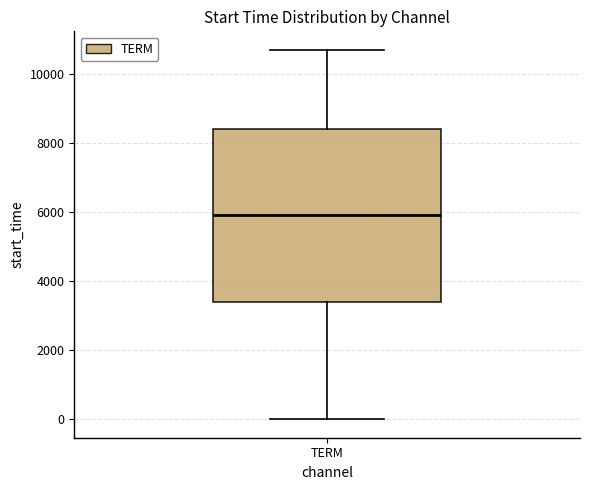

Transcribe this box plot: give where the median line is, the range the box spans, and where the two whiskers end, as read against the y-axis. The values are not printed on the chart, so give them approximately, as read against the axis.

median 6000, box 3400 to 8400, whiskers 0 to 10800